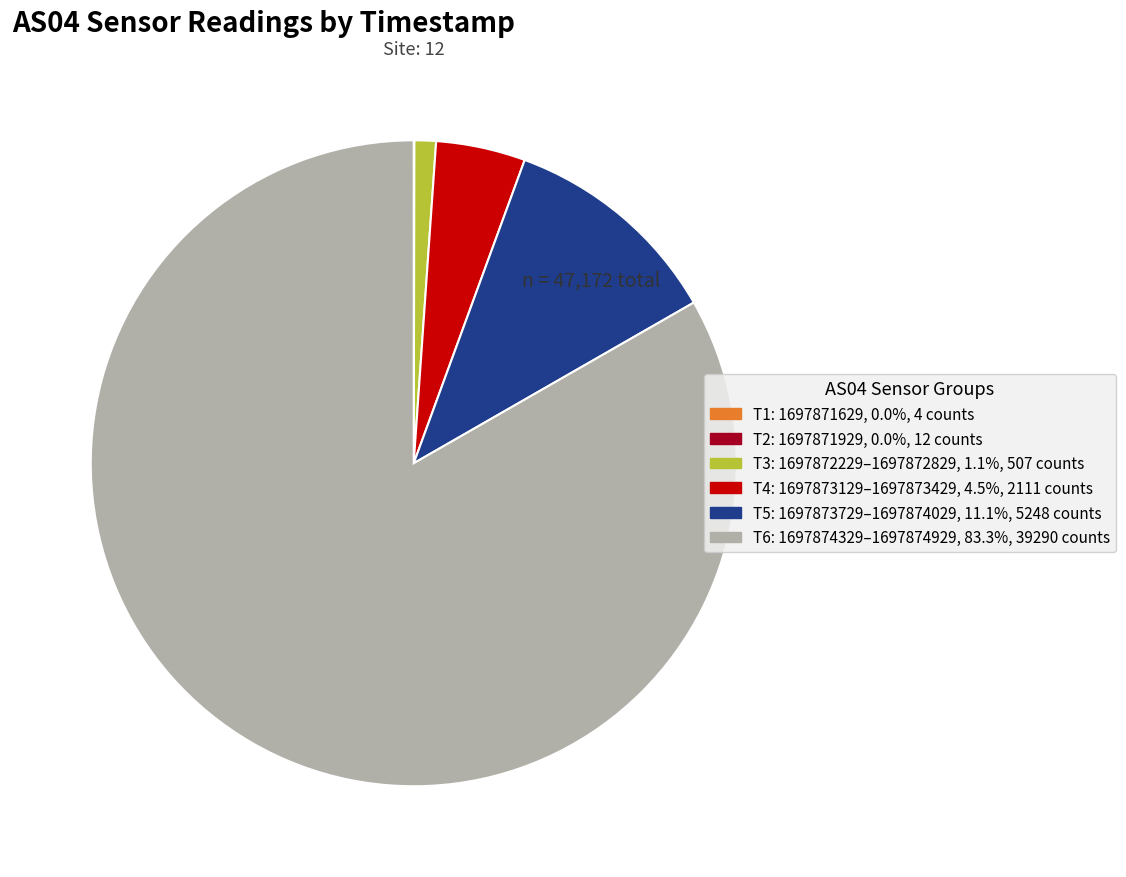

Is there any slice that represents more than half of the pie?

Yes